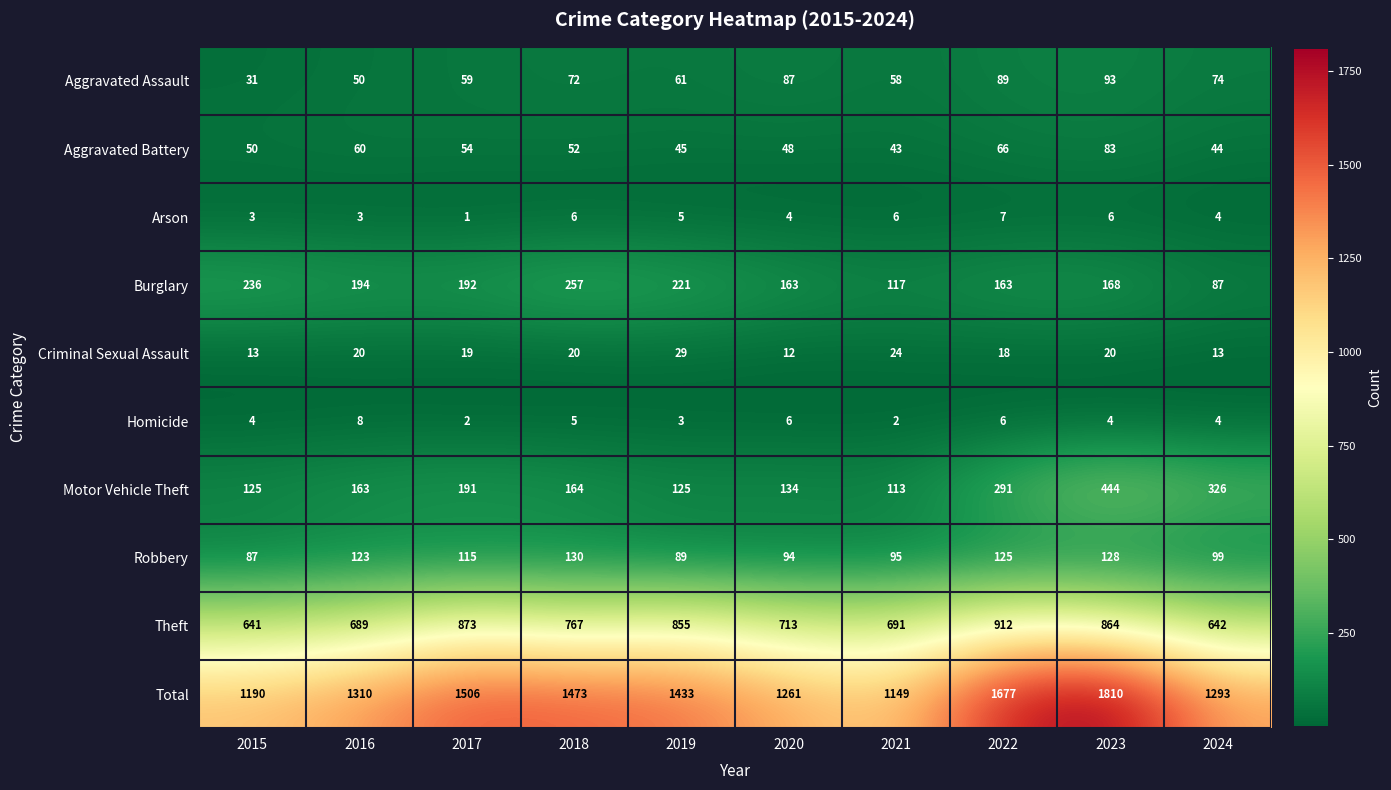

What is the difference between the maximum and minimum values in the Burglary series?

170